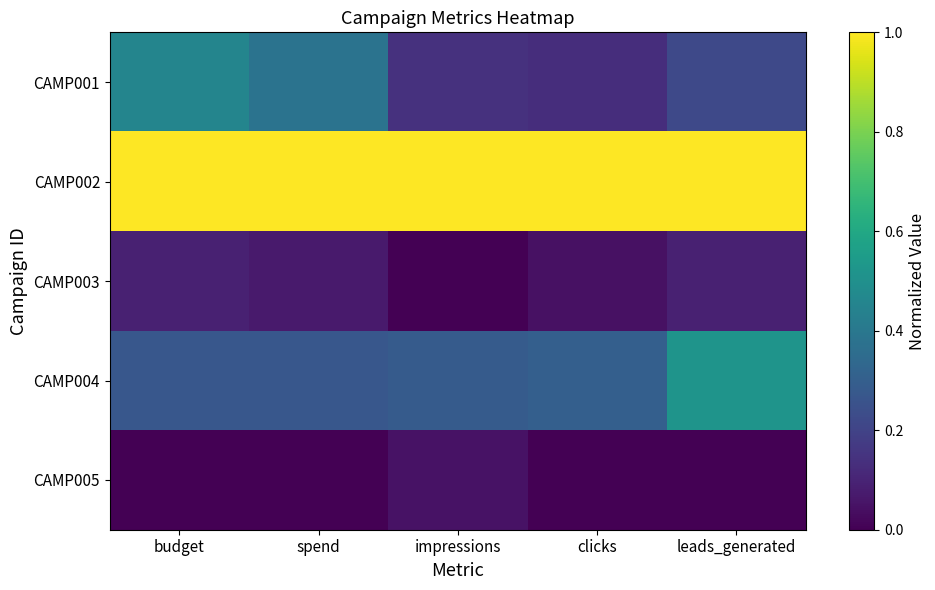

Reading left to right, transcribe all the data shown in this chart.

CAMP001: budget=0.5	spend=0.4	impressions=0.1	clicks=0.1	leads_generated=0.2
CAMP002: budget=1.0	spend=1.0	impressions=1.0	clicks=1.0	leads_generated=1.0
CAMP003: budget=0.1	spend=0.1	impressions=0.0	clicks=0.0	leads_generated=0.1
CAMP004: budget=0.3	spend=0.3	impressions=0.3	clicks=0.3	leads_generated=0.5
CAMP005: budget=0.0	spend=0.0	impressions=0.0	clicks=0.0	leads_generated=0.0